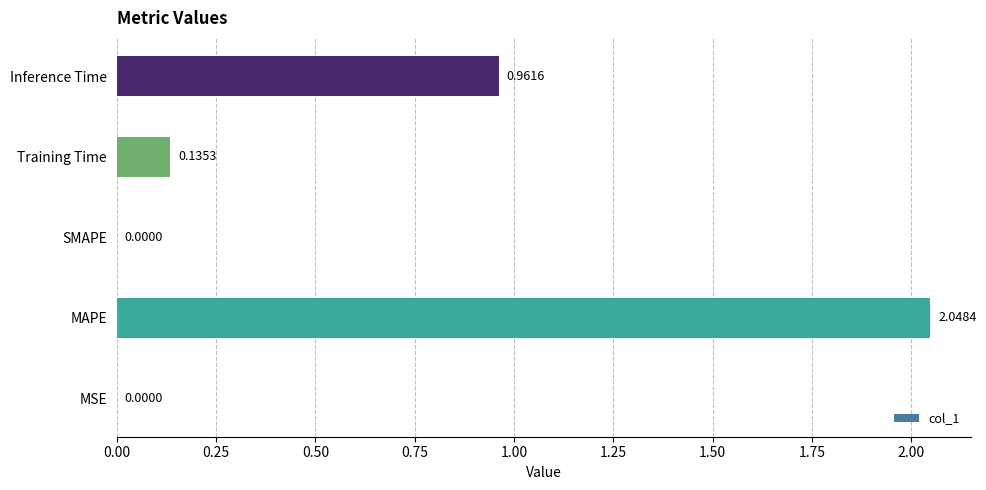

What is the average value?

0.6